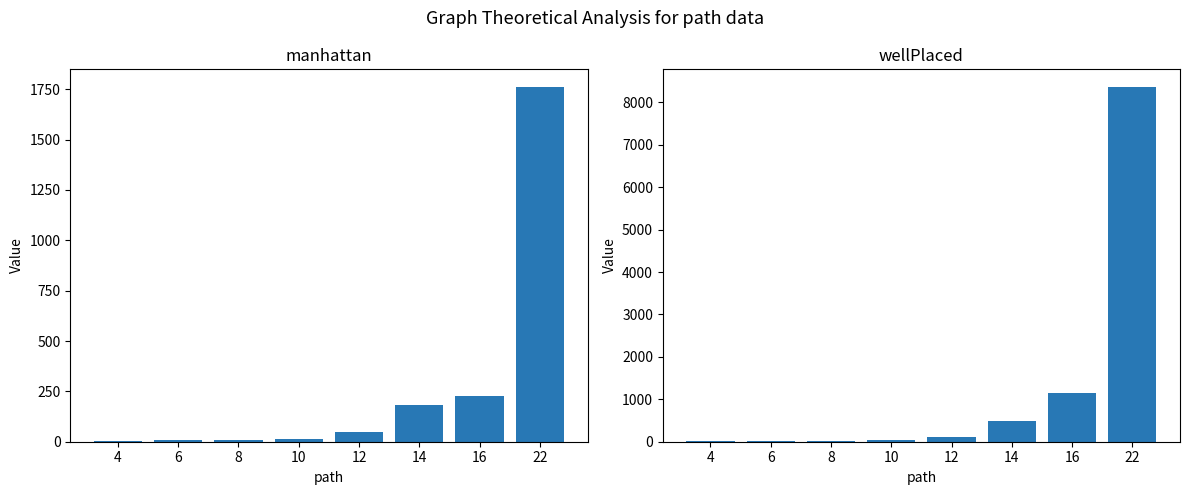

At which category is the sum across all series the highest?

22